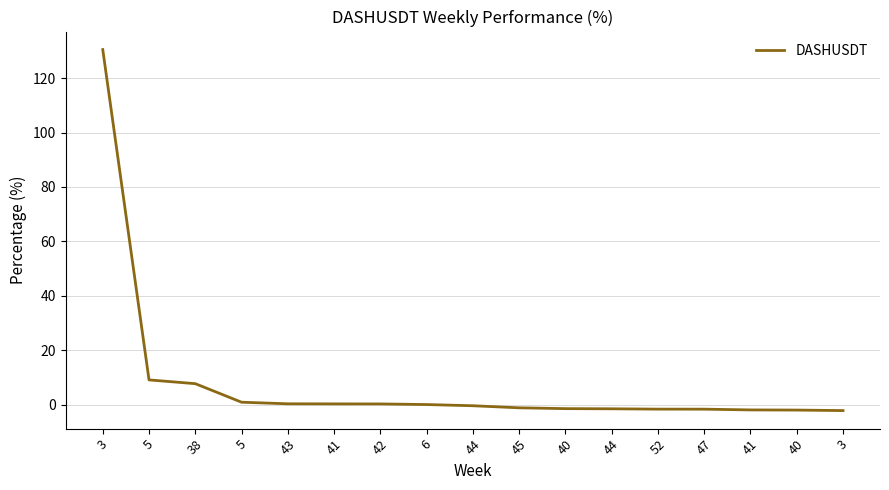

At which category does the chart reach its minimum across all series?

3